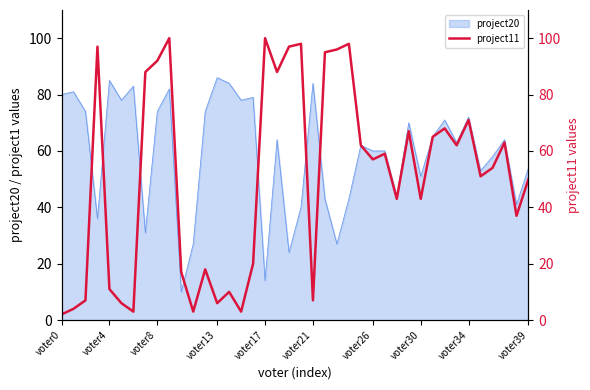

Is it true that the value at 38 is 37?

True